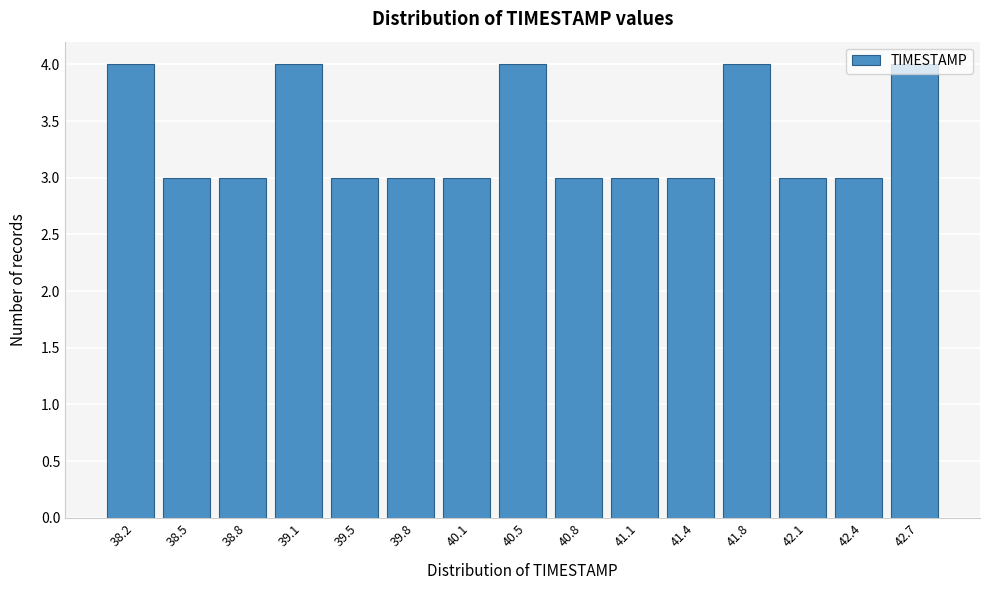

How tall is the bar that spans 41.60 to 41.90 on the x-axis? Neither the bar edges nor the heights are printed on the chart, so give them approximately, as read against the axes.

4